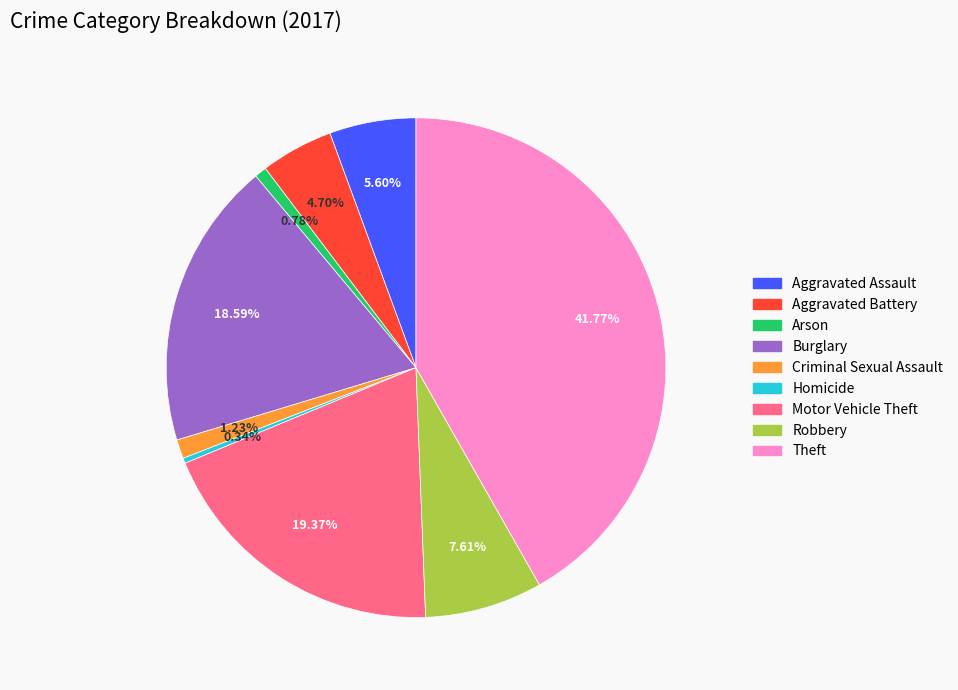

True or false: Robbery accounts for 8% of the total.

True